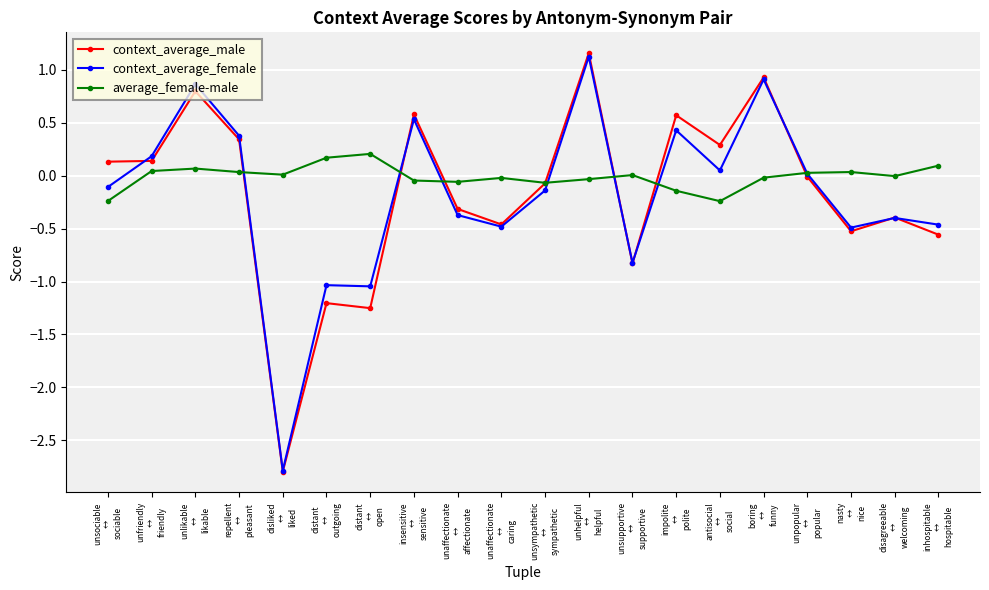

What is the highest value of the context_average_female series?

1.1